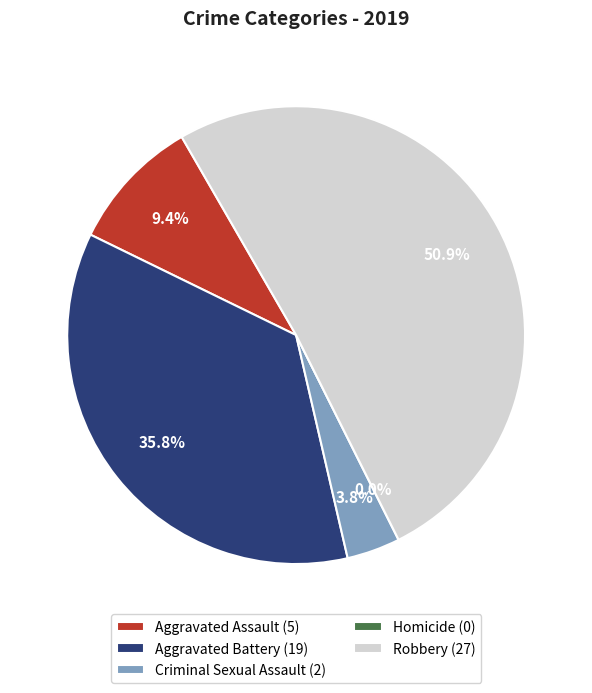

Does Aggravated Assault represent more than half of the total?

No